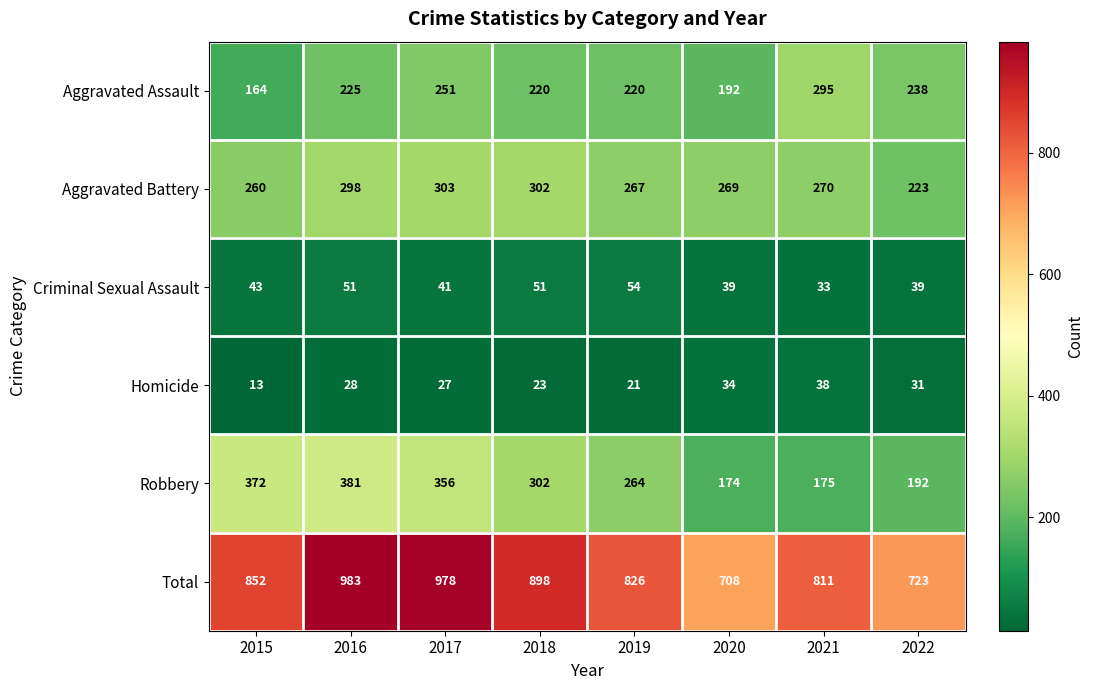

The value of Homicide at 2022 is 31. True or false?

True